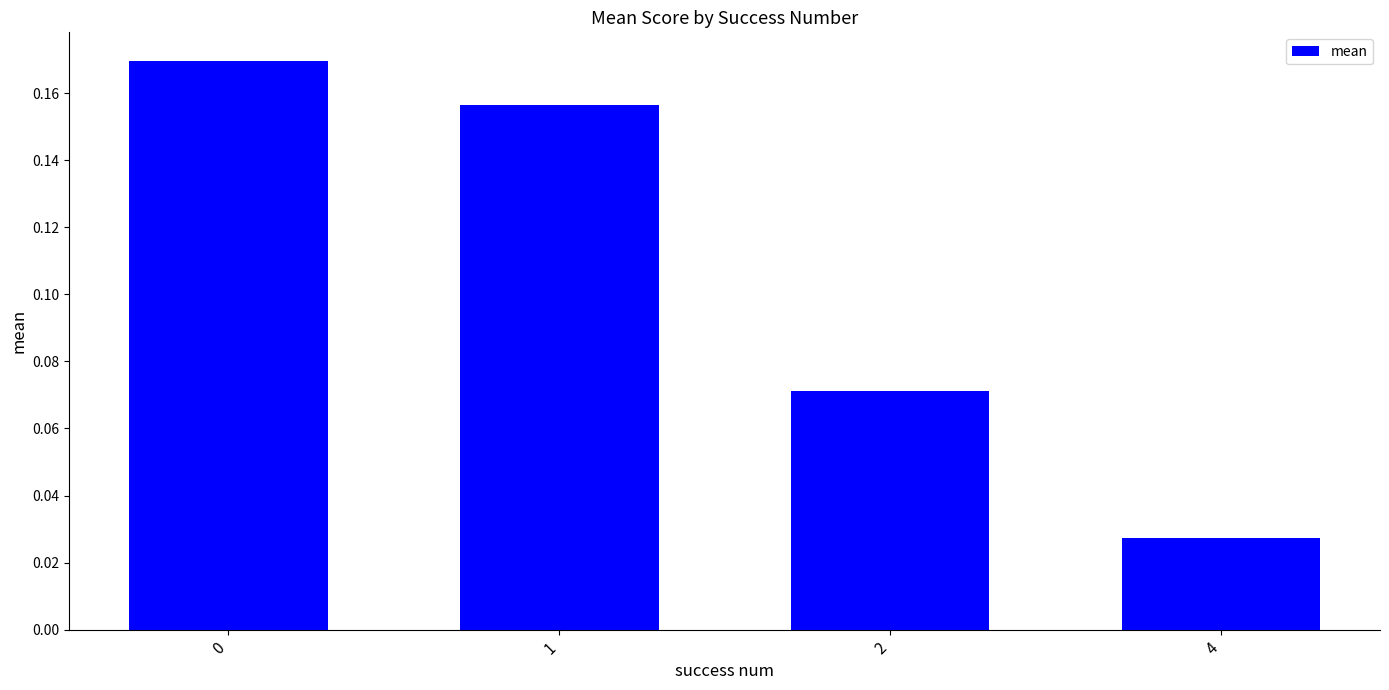

What is the sum of all values?

0.4